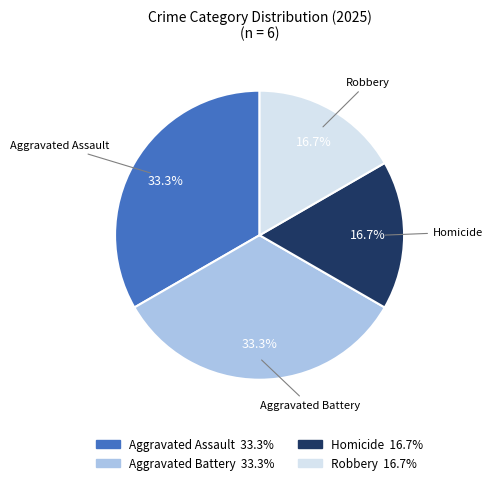

Is there any slice that represents more than half of the pie?

No